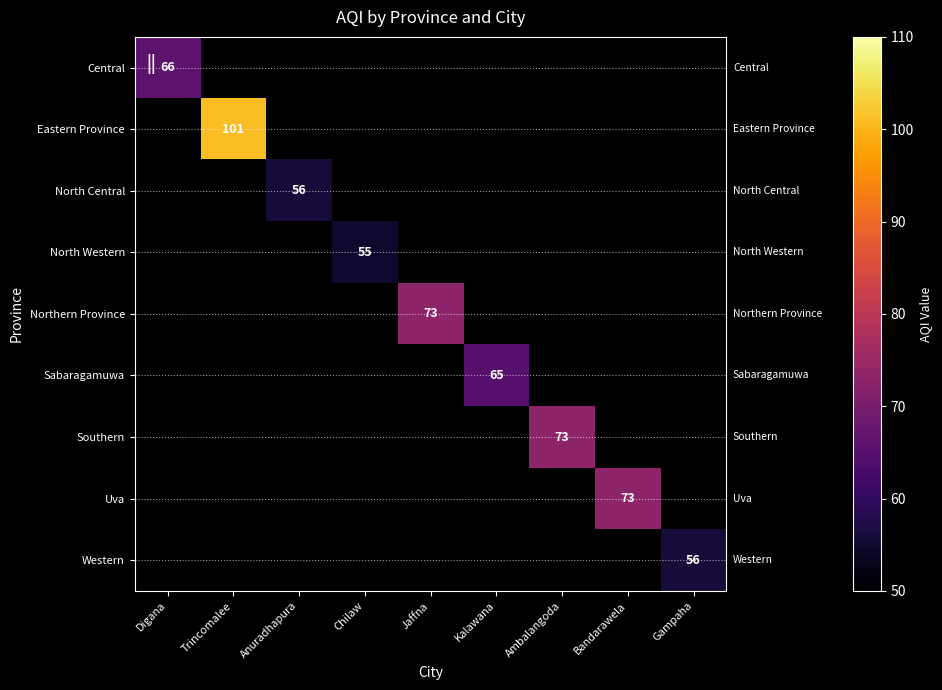

What is the average value of the North Central series?

6